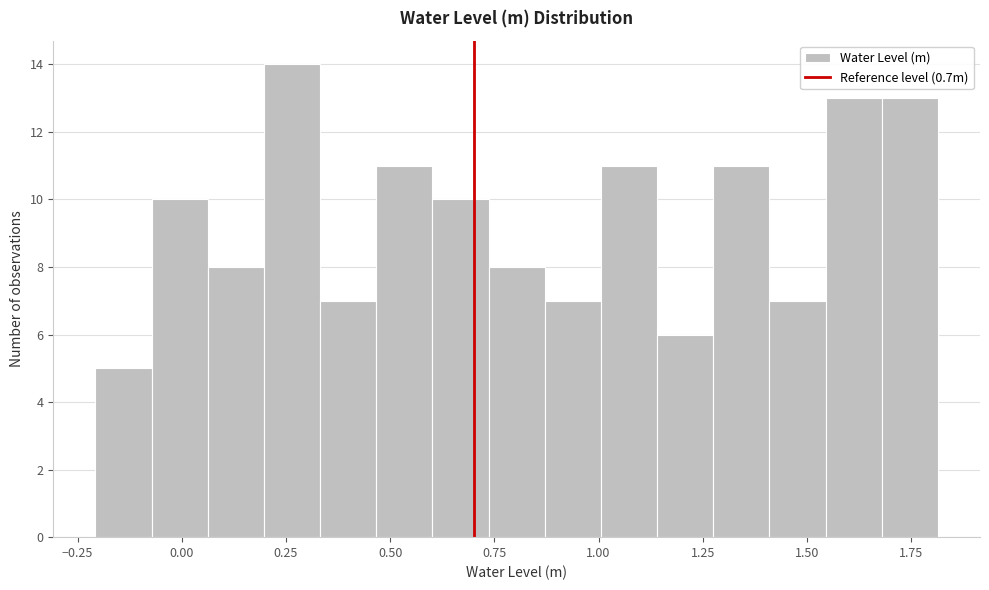

Read against the x-axis, roughly where is the centre of the tallest bar?

0.25